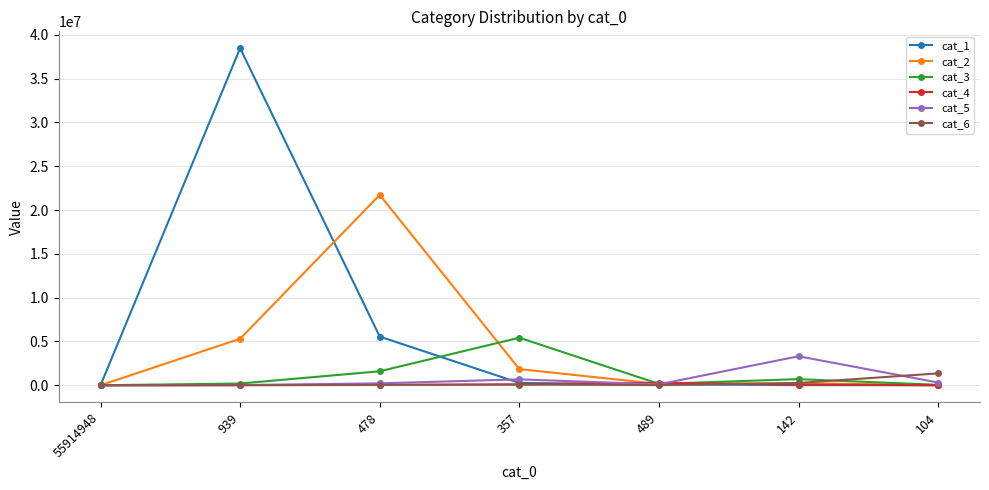

Which series has the largest total across all categories?

cat_1